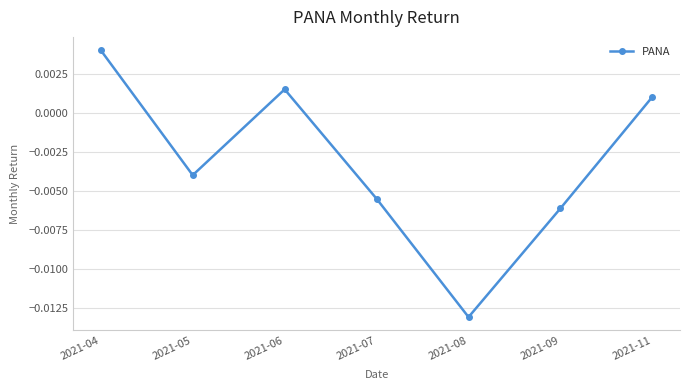

Count the number of values greater than 0.

3